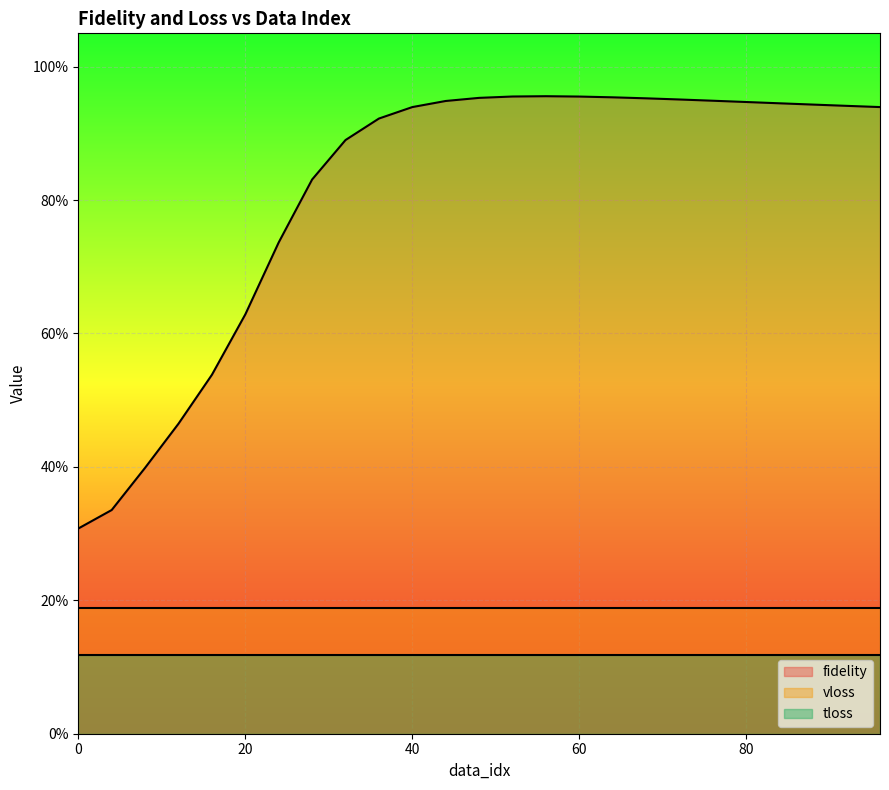

What is the difference between the second highest and minimum values in the fidelity series?

0.6